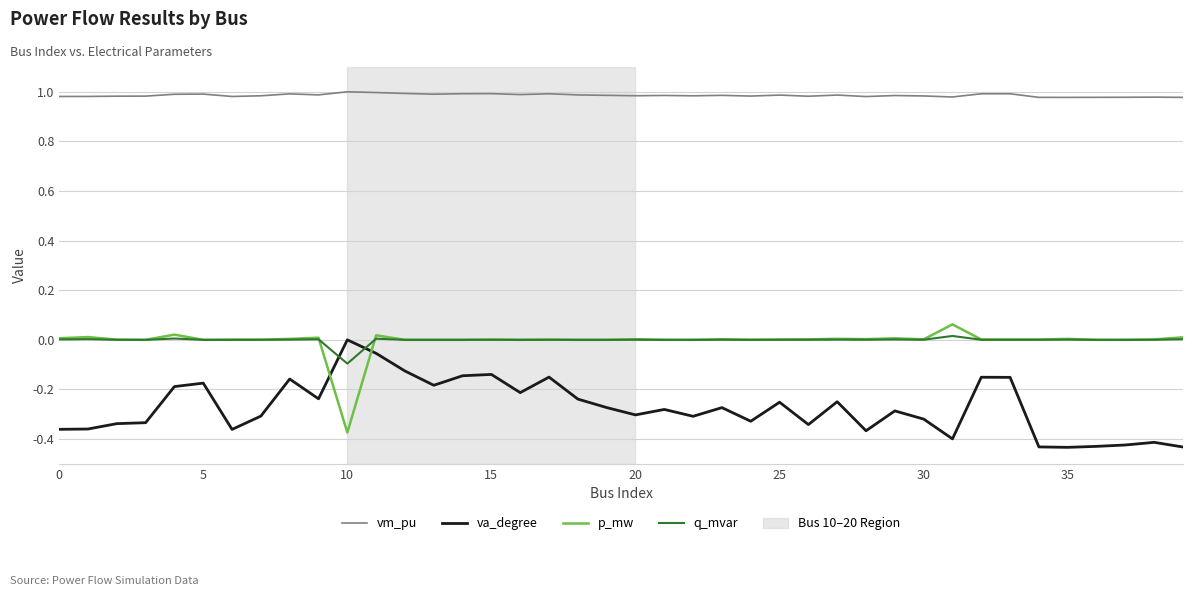

Which series has the largest total across all categories?

vm_pu